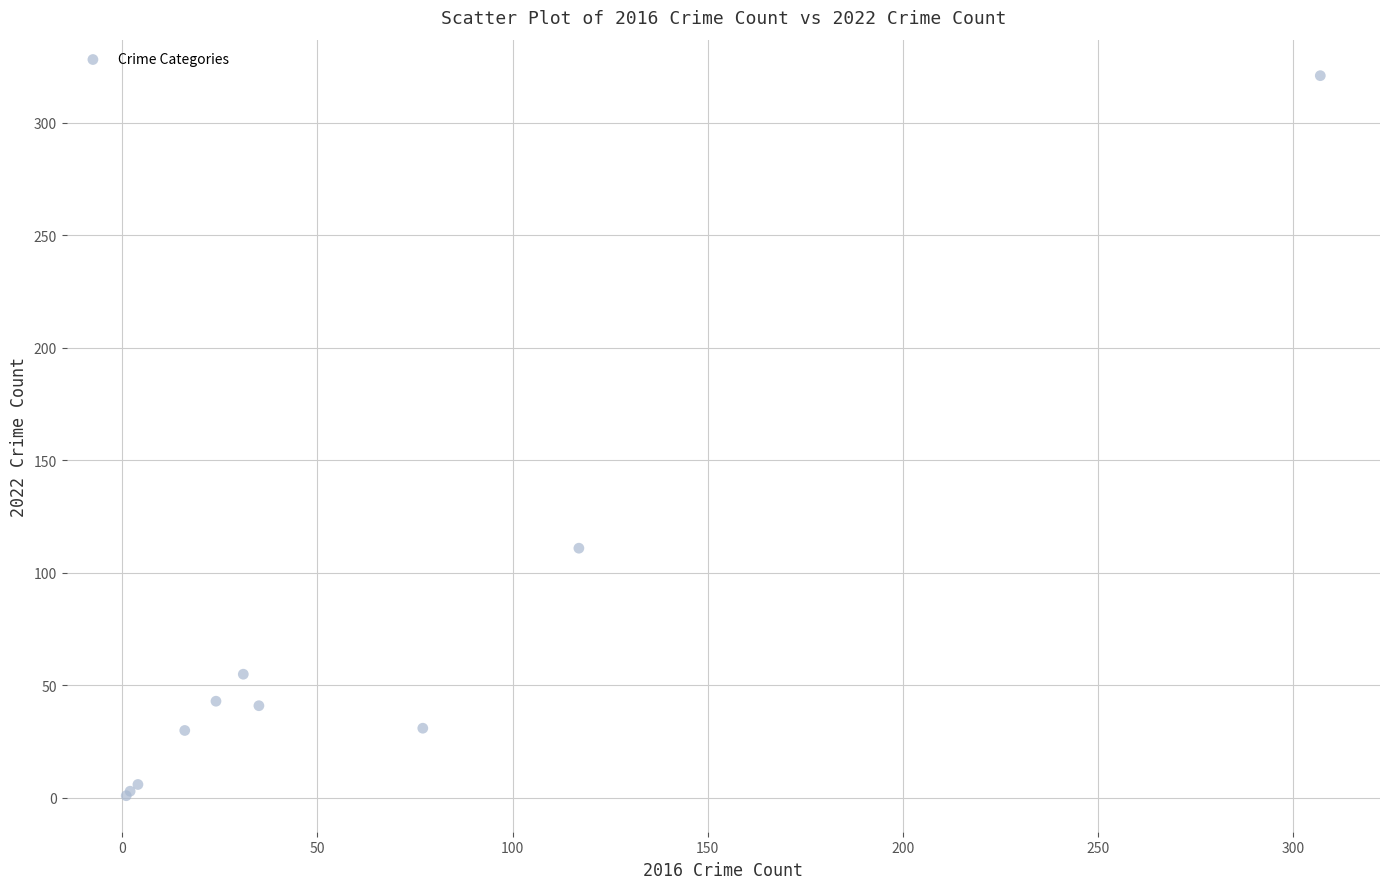

What Y value in the scatter plot is closest to 161?

111